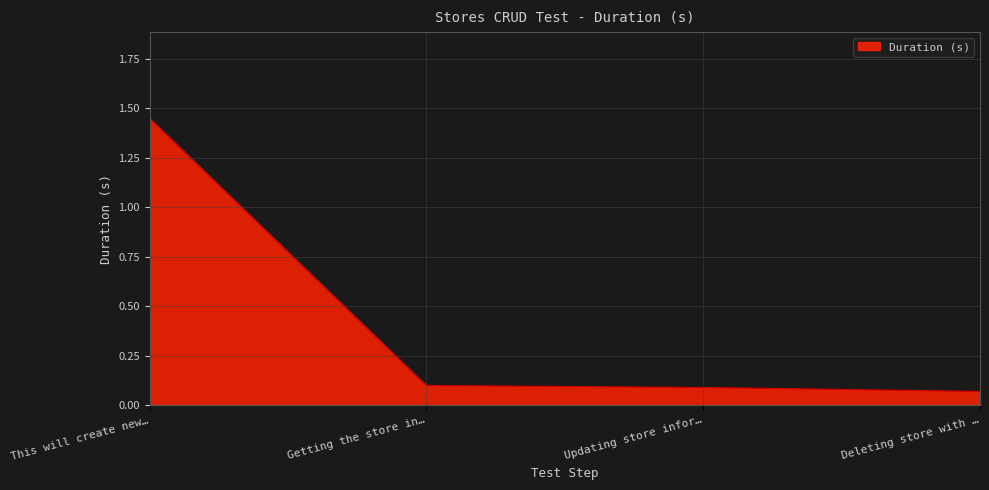

Which category has the highest value across all series?

This will create new store